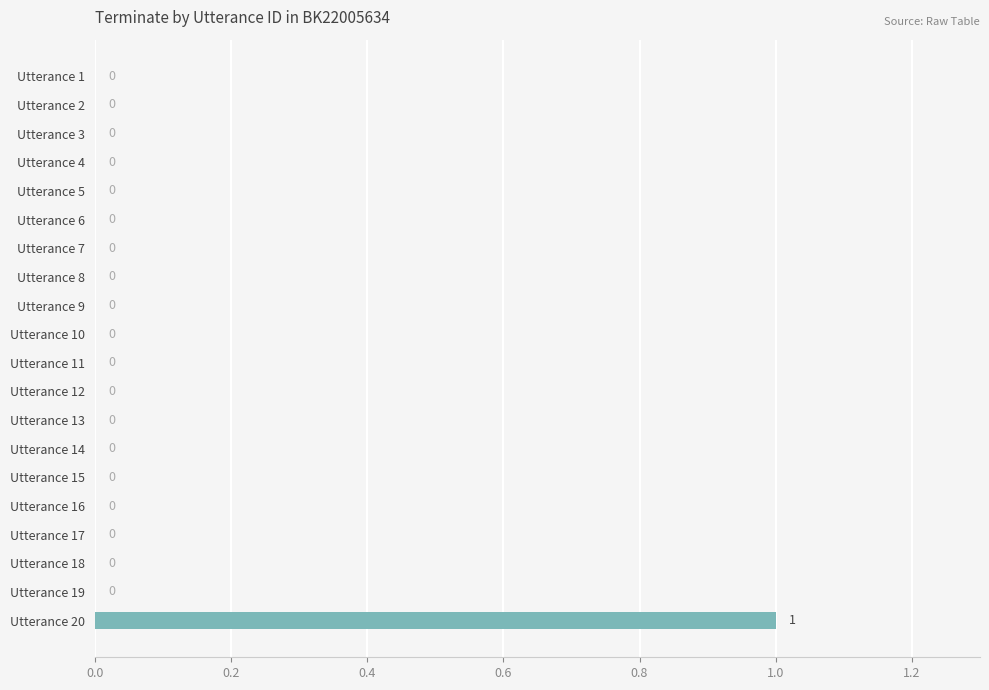

Are the bars horizontal?

Yes